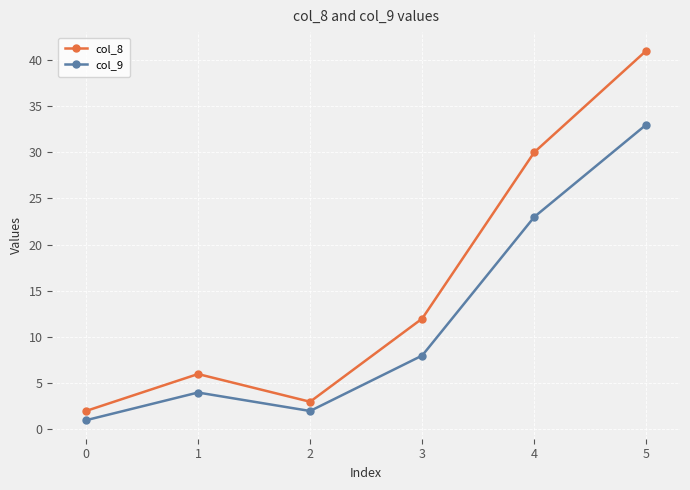

What is the sum of all col_9 values?

71